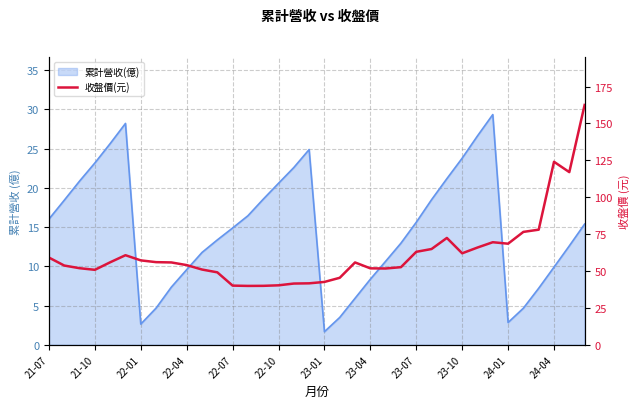

What is the change in value from 30 to 32?

+9.5